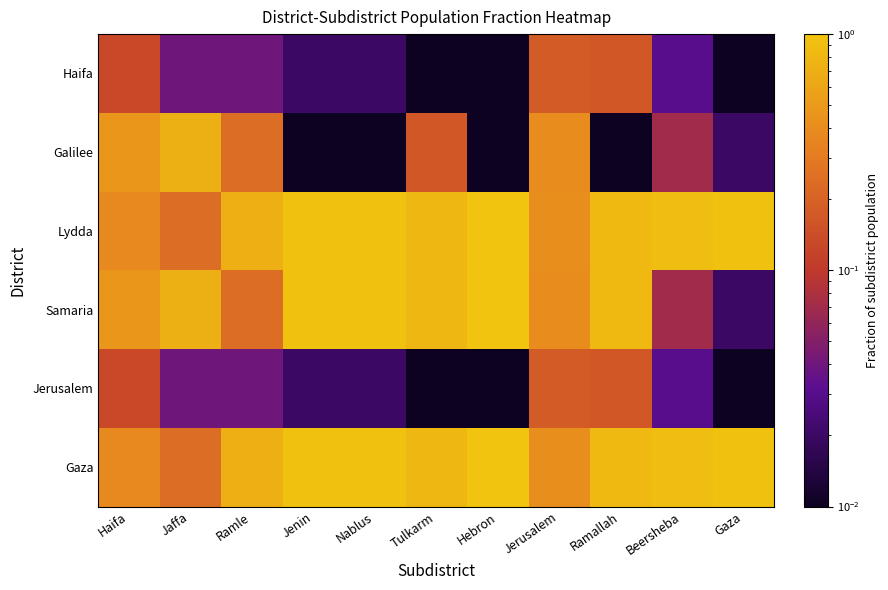

Which label corresponds to the largest value in the chart?

Hebron